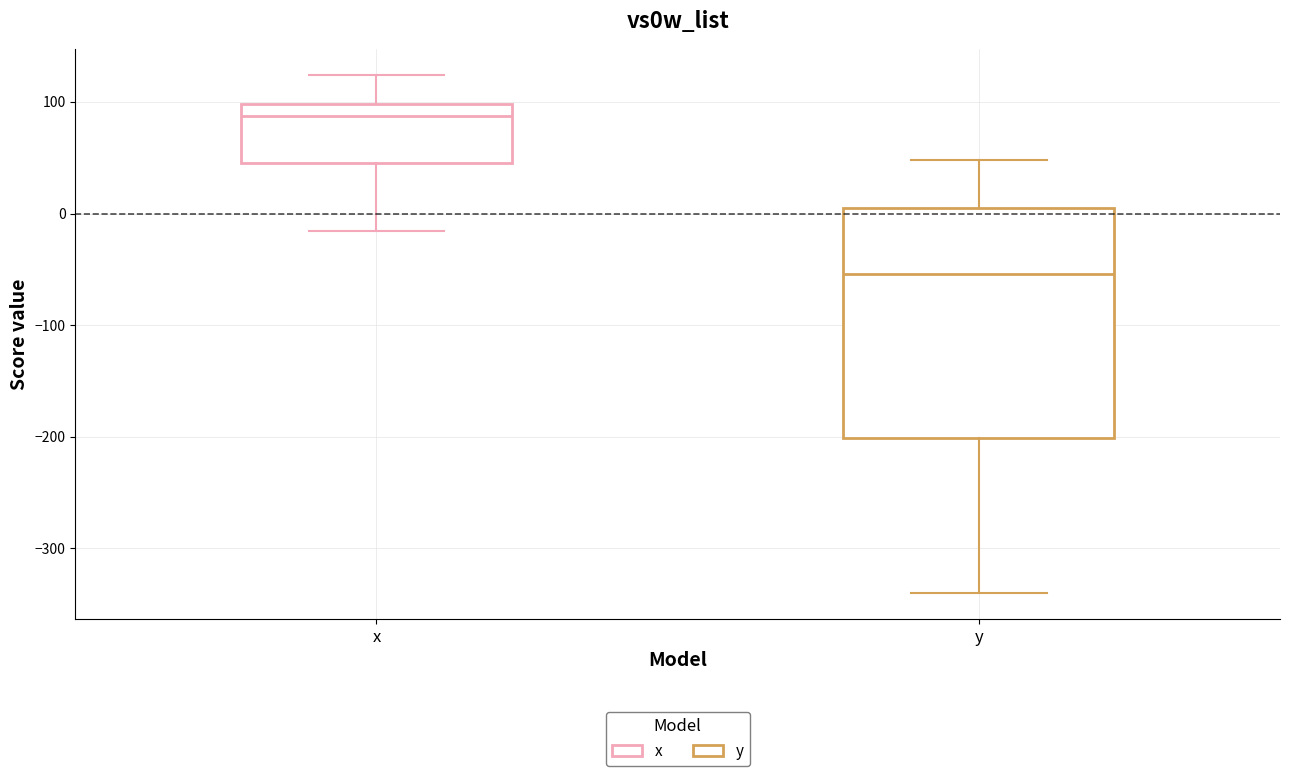

Which box is the tallest, from its lower edge to its upper edge?

y